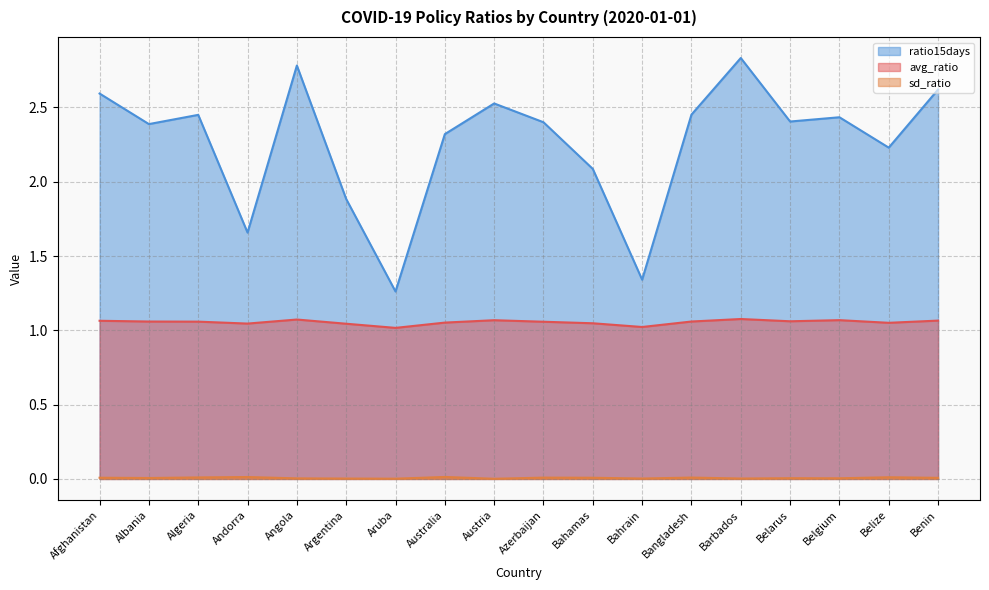

Where is the first local minimum for sd_ratio?

Albania